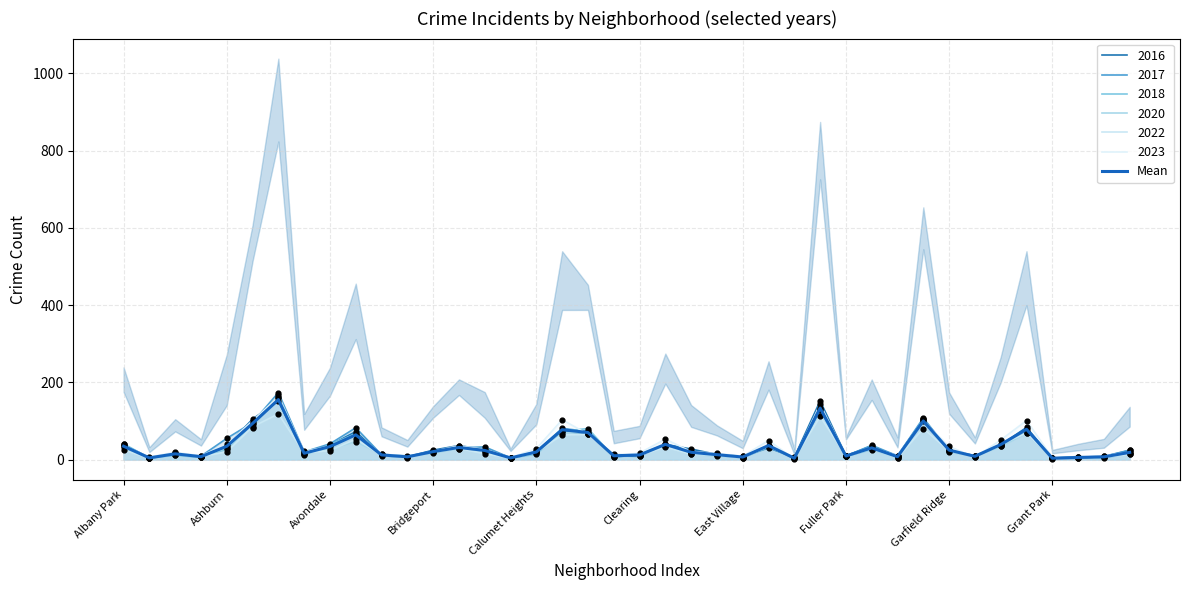

Between 36 and Fuller Park, which is larger?

Fuller Park